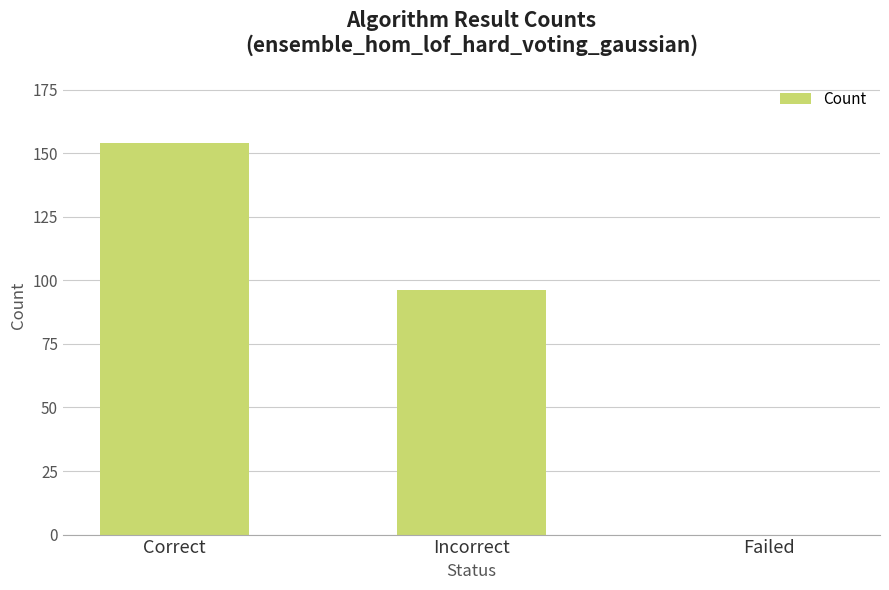

What is the maximum value shown in the chart?

154